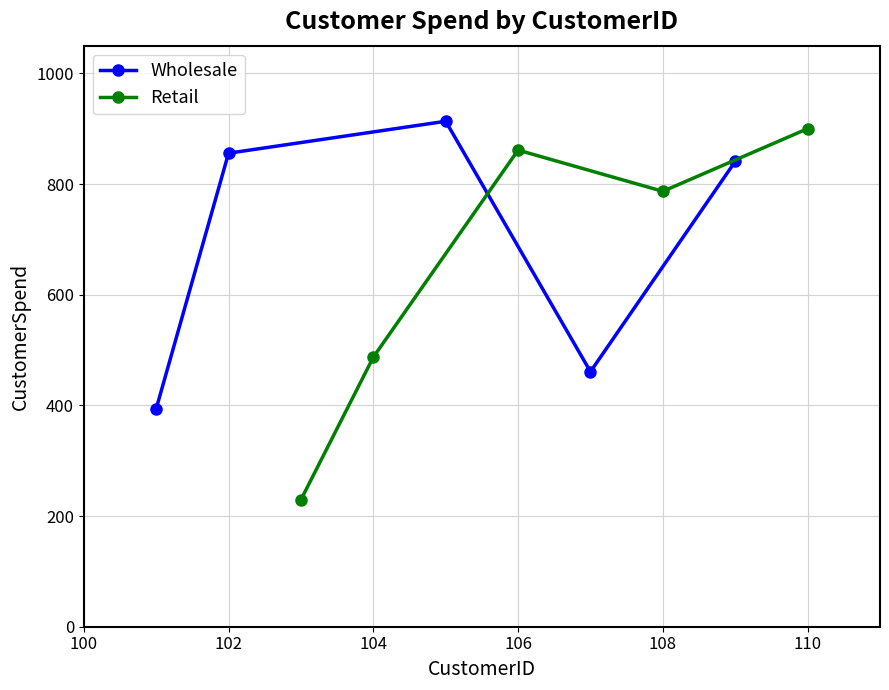

Which series has the largest range (max minus min)?

Retail